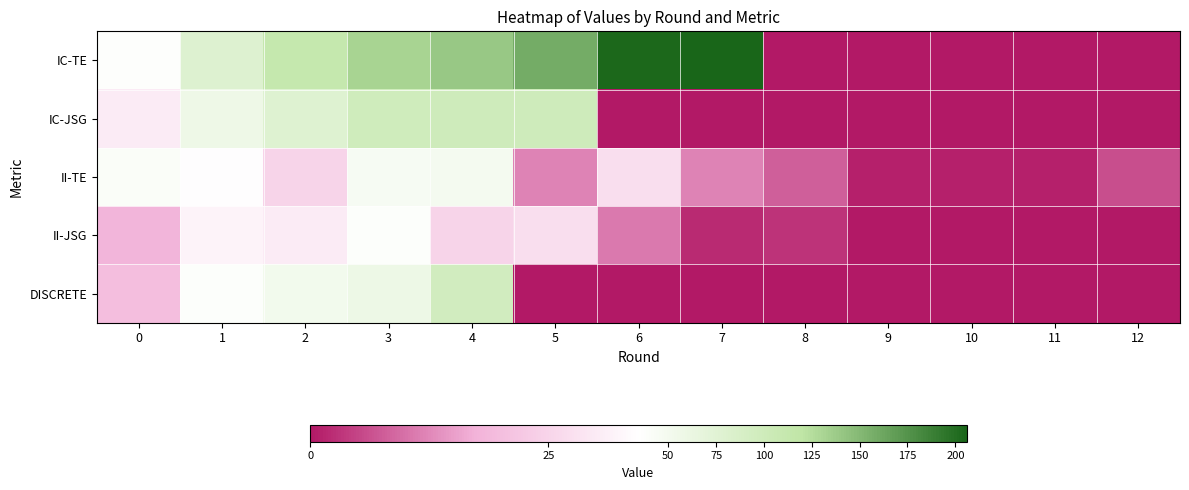

Which label corresponds to the largest value in the chart?

7